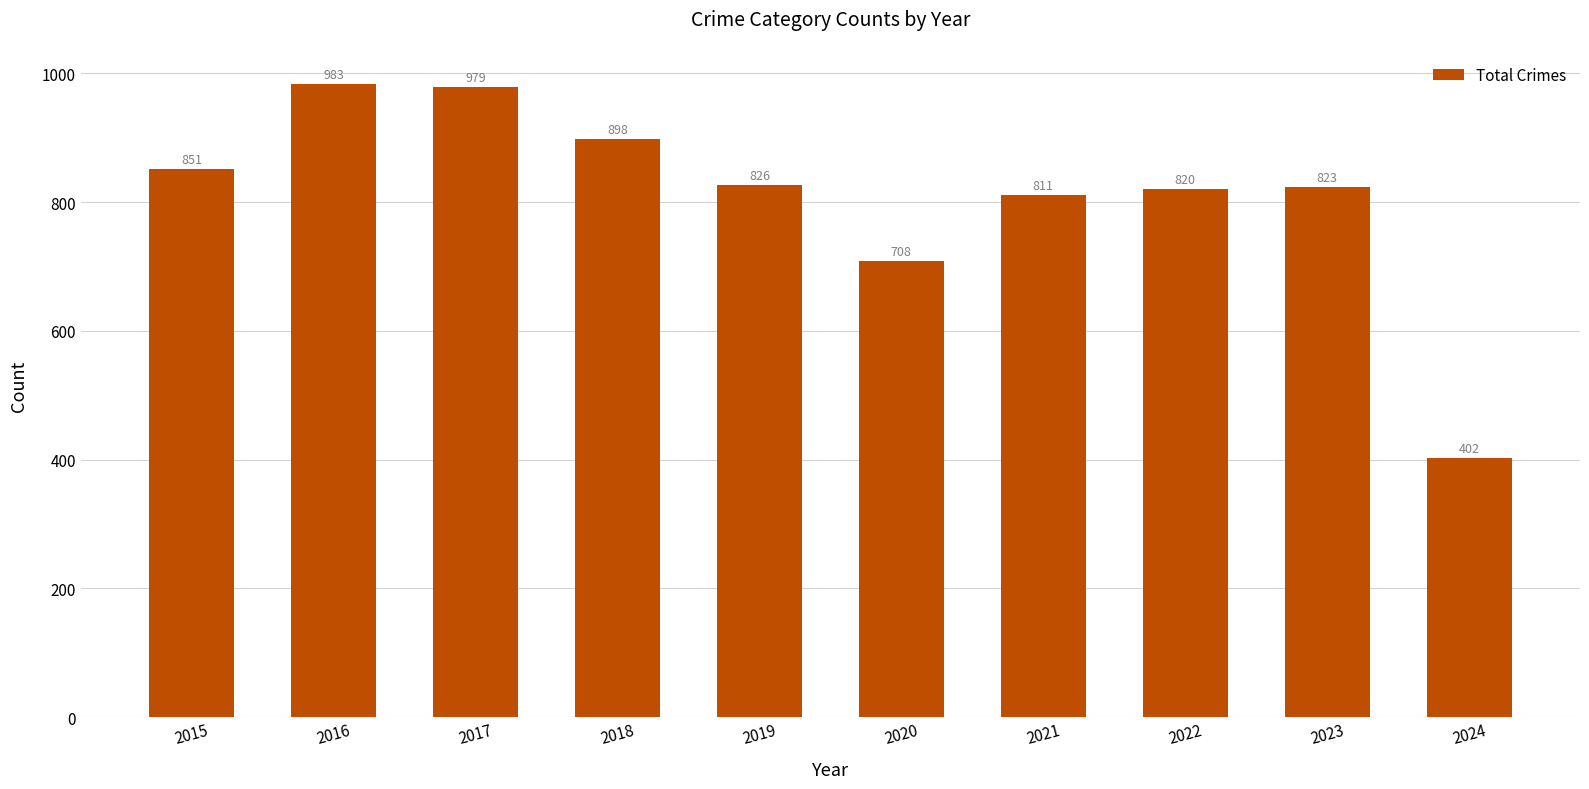

What is the difference between the values at 2023 and 2017?

156